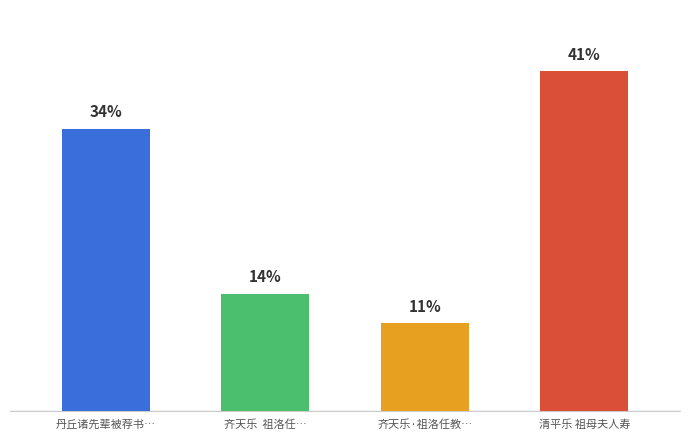

What is the ratio of the value at 丹丘诸先辈被荐书… to the value at 齐天乐  祖洛任…?

2.4